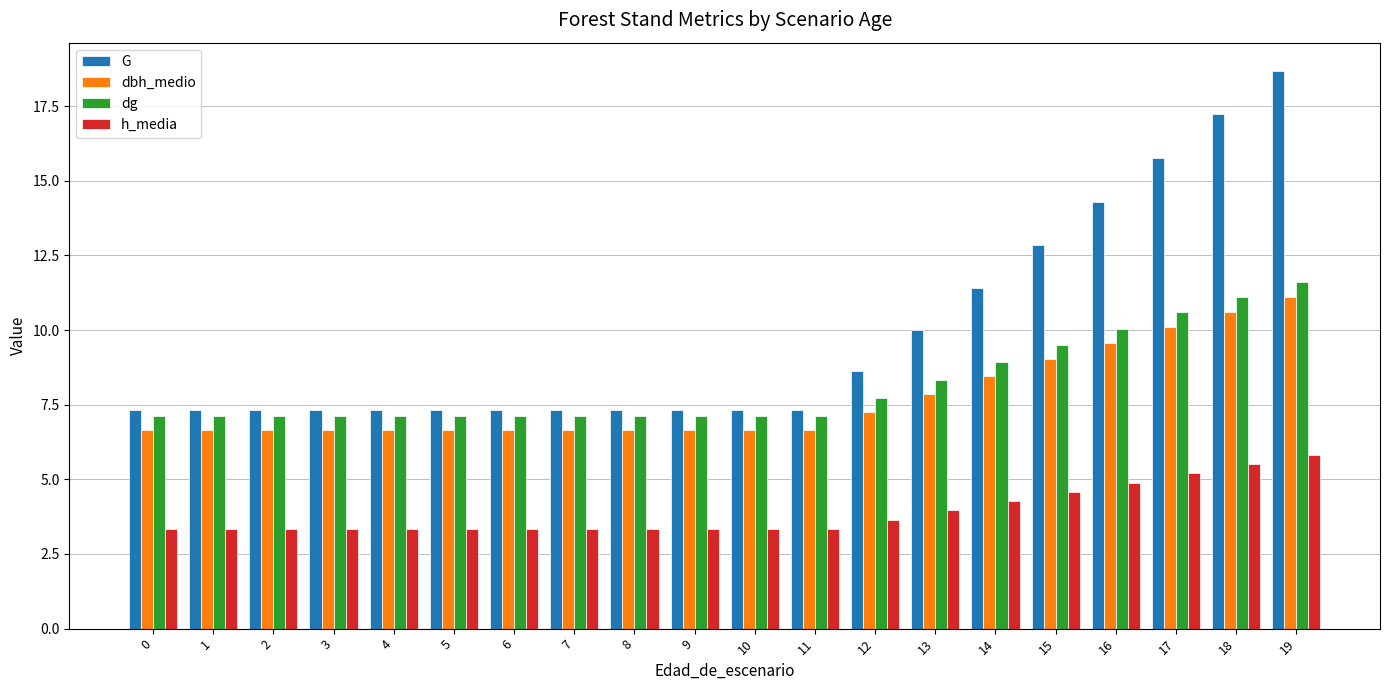

Rank the series by their maximum value, from lowest to highest.

h_media, dbh_medio, dg, G